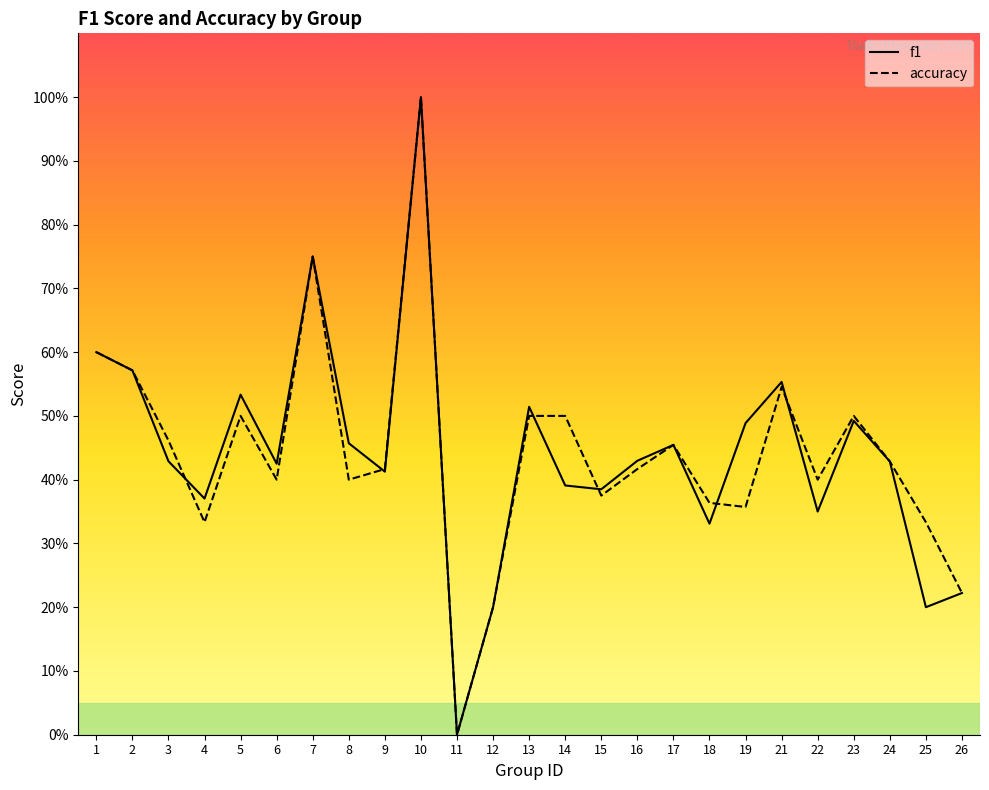

At which label does accuracy reach its peak?

10